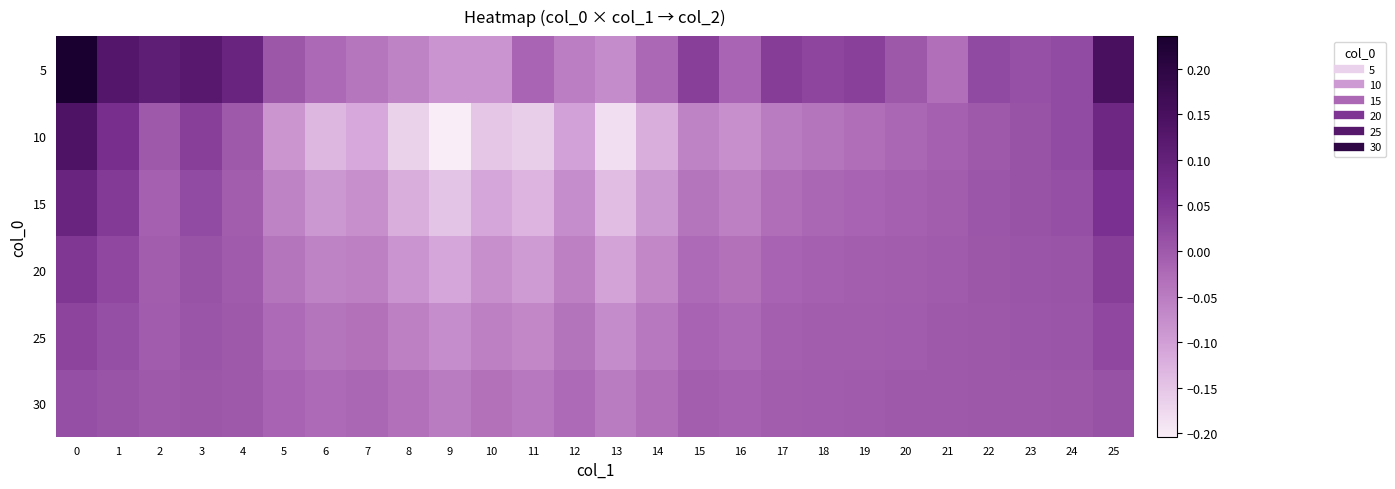

List the series in order of their peak value, lowest first.

30, 25, 20, 15, 10, 5